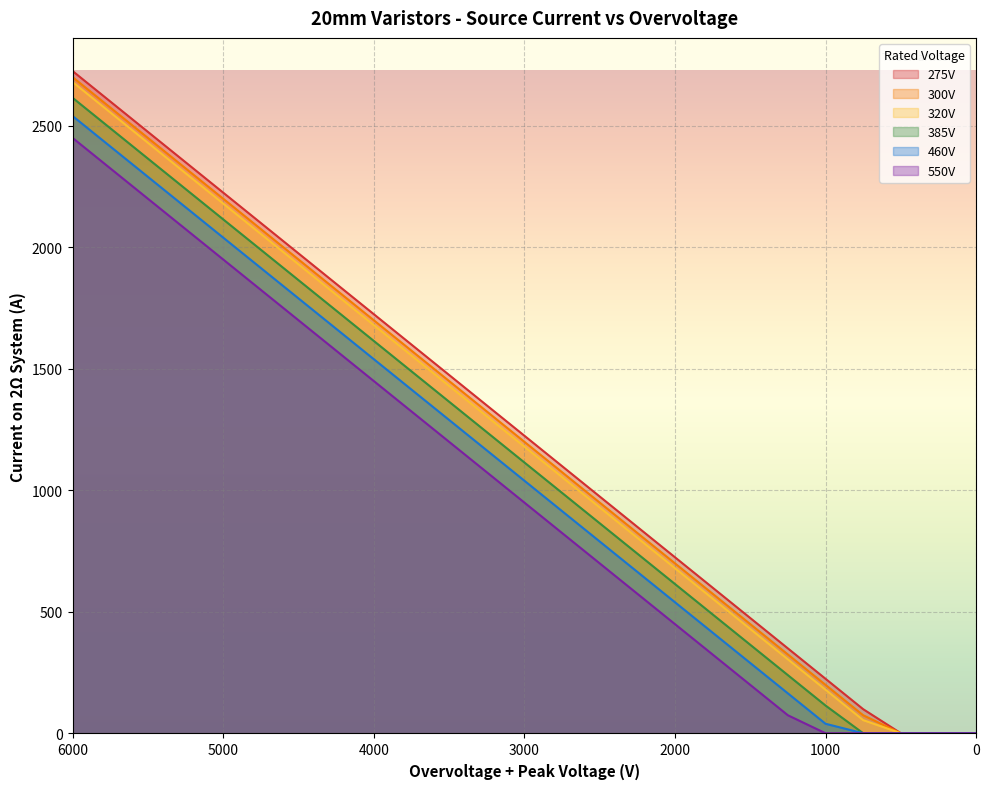

Reading left to right, extract all data points from this chart.

275V: 2725	2600	2475	2350	2225	2100	1975	1850	1725	1600	1475	1350	1225	1100	975	850	725	600	475	350	225	100	1	1	1
300V: 2700	2575	2450	2325	2200	2075	1950	1825	1700	1575	1450	1325	1200	1075	950	825	700	575	450	325	200	75	1	1	1
320V: 2680	2555	2430	2305	2180	2055	1930	1805	1680	1555	1430	1305	1180	1055	930	805	680	555	430	305	180	55	1	1	1
385V: 2615	2490	2365	2240	2115	1990	1865	1740	1615	1490	1365	1240	1115	990	865	740	615	490	365	240	115	1	1	1	1
460V: 2540	2415	2290	2165	2040	1915	1790	1665	1540	1415	1290	1165	1040	915	790	665	540	415	290	165	40	1	1	1	1
550V: 2450	2325	2200	2075	1950	1825	1700	1575	1450	1325	1200	1075	950	825	700	575	450	325	200	75	1	1	1	1	1